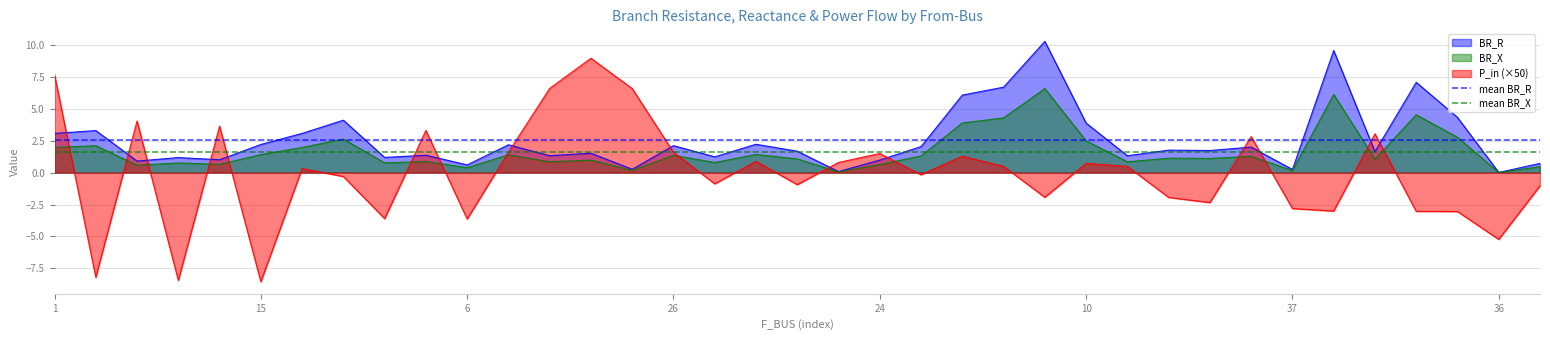

The BR_R series shows 3.1 at 1. True or false?

True